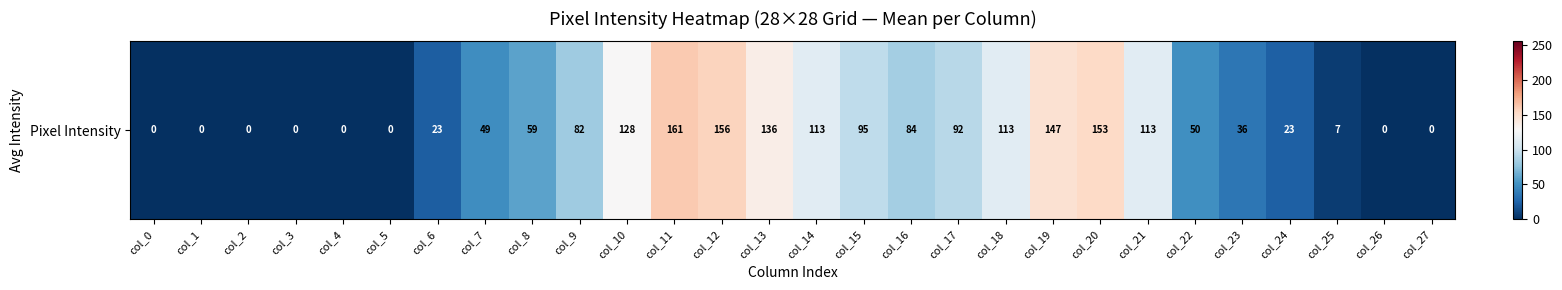

How many series are shown in this chart?

1